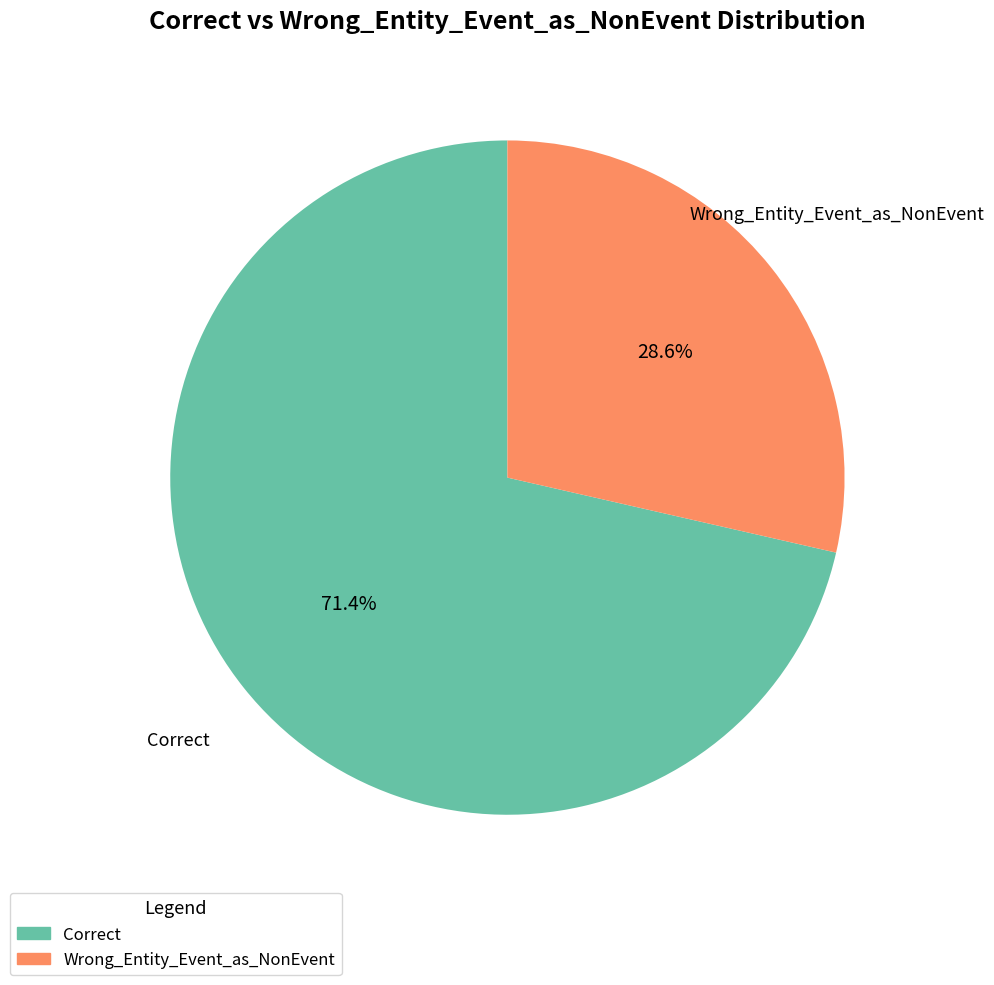

Is it true that Wrong_Entity_Event_as_NonEvent is 29% of the pie?

True